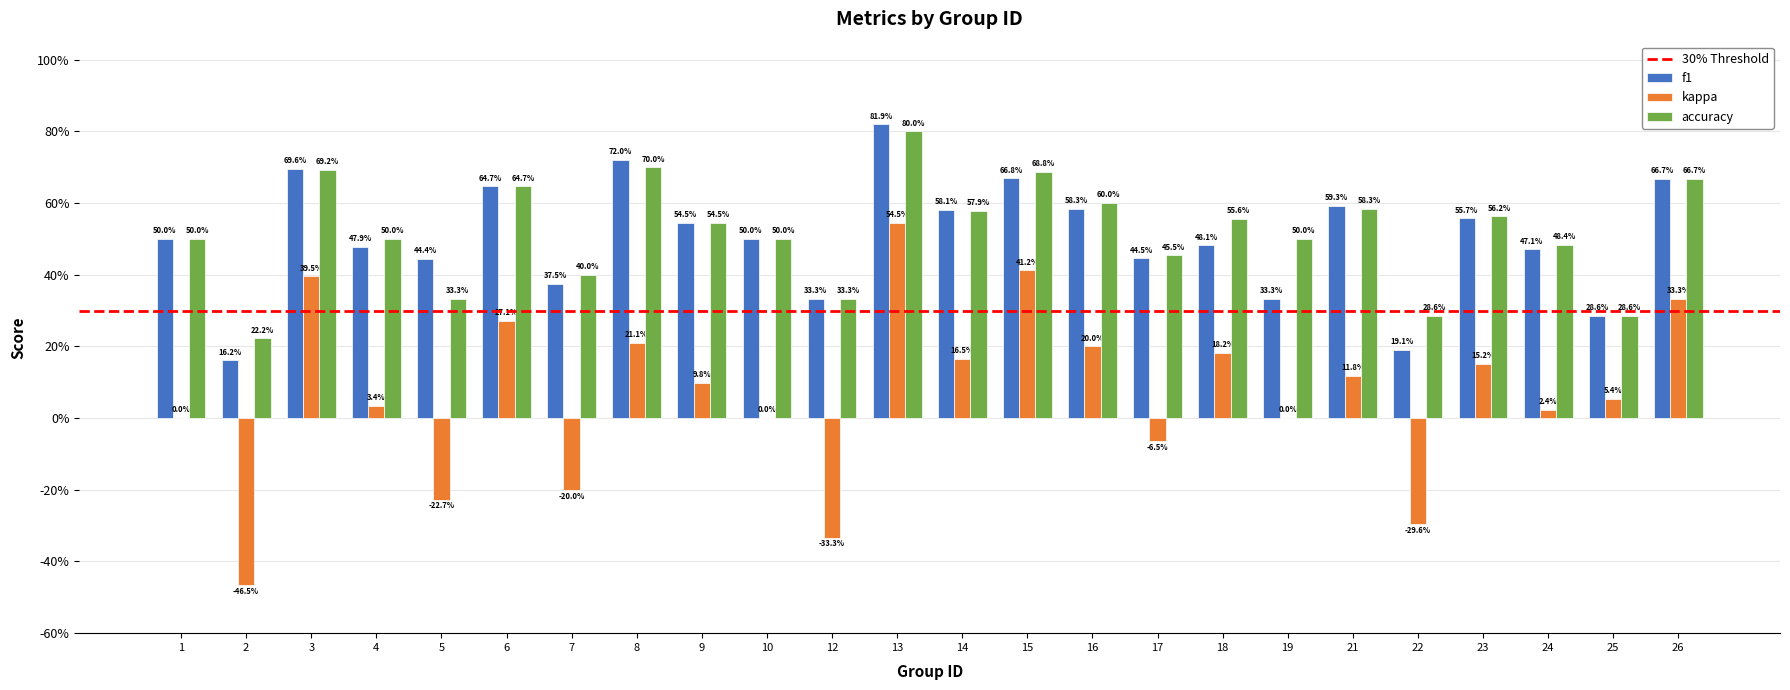

What is the maximum value shown in the chart?

0.8